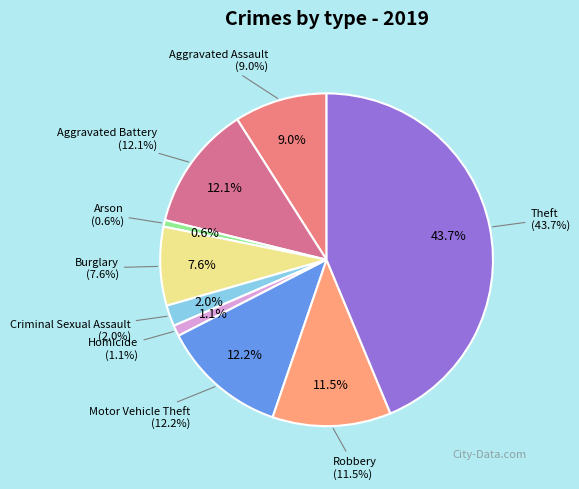

How many segments does this pie chart have?

9